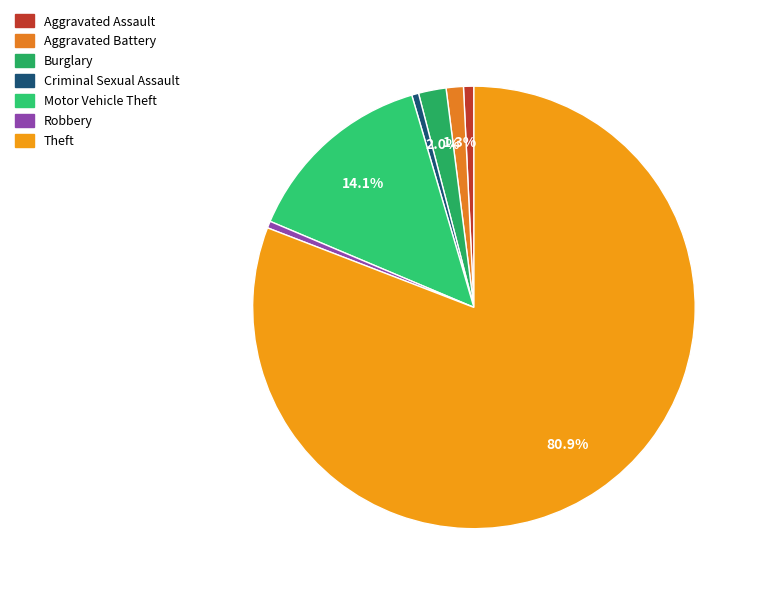

To the nearest percent, what is the difference between the largest and smallest slice percentages?

80%